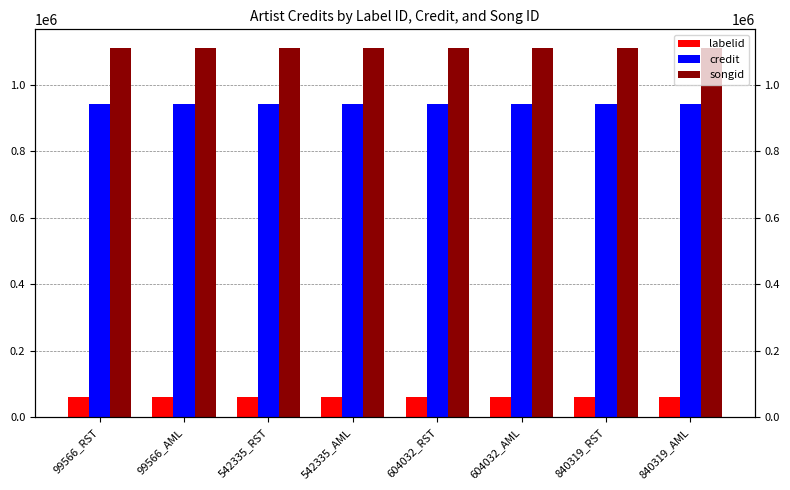

Are the bars grouped side by side (vs. stacked)?

Yes